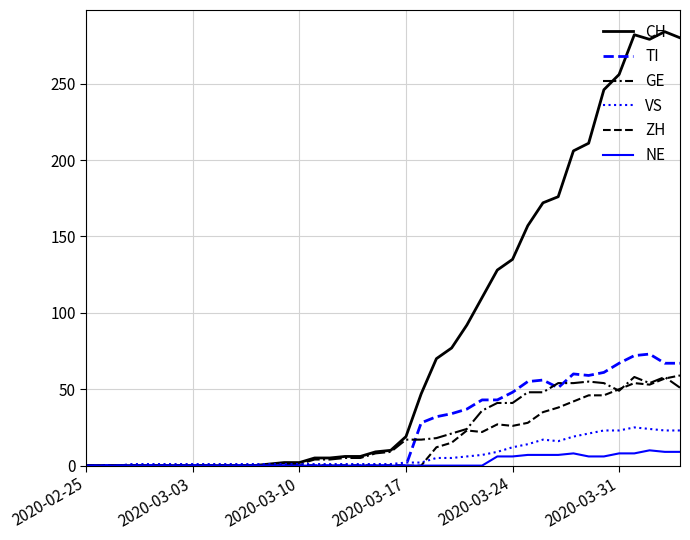

Which series has the largest total across all categories?

CH